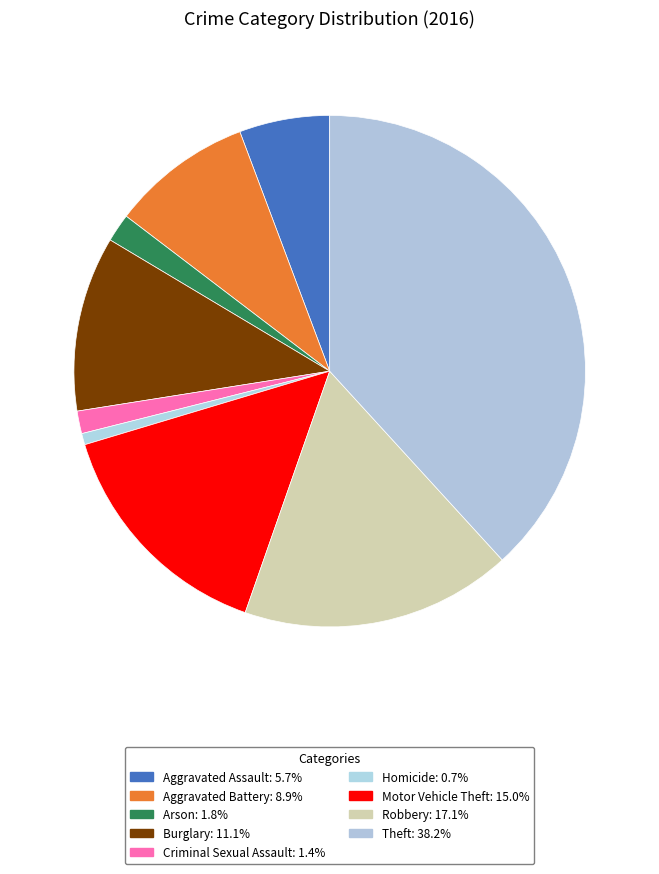

Does Aggravated Battery represent more than half of the total?

No